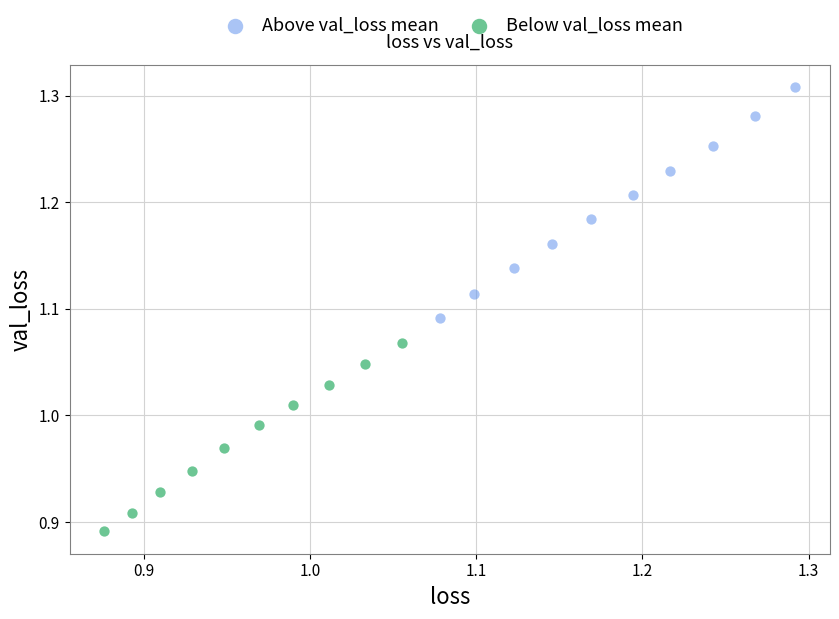

Which series reaches the minimum Y coordinate?

Below val_loss mean